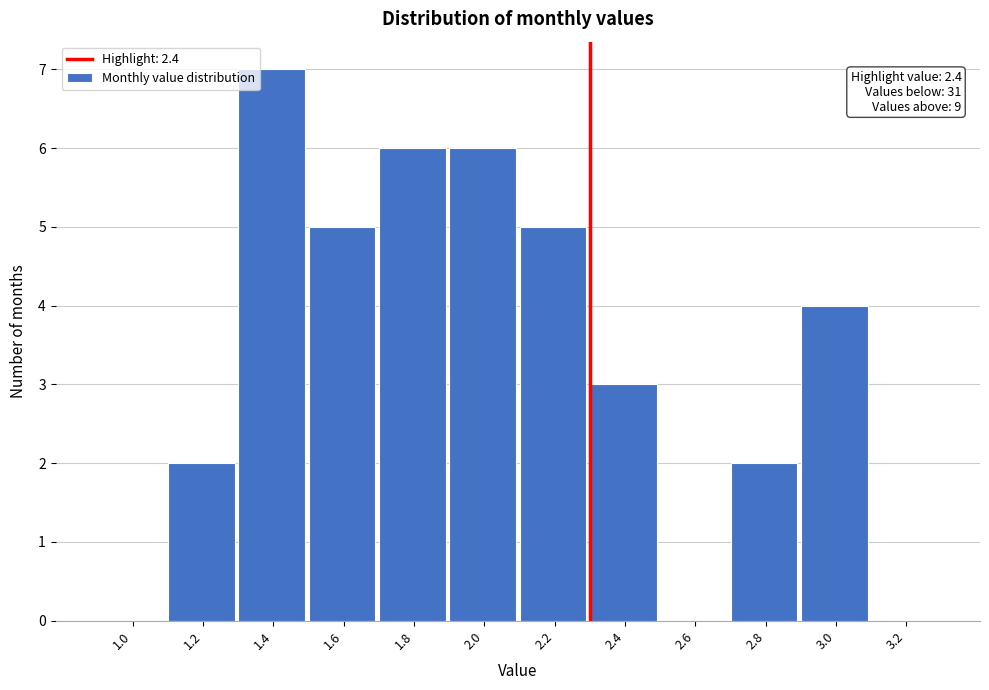

Reading left to right, list all the values displayed in this chart.

1.0=0	1.2=2	1.4=7	1.6=5	1.8=6	2.0=6	2.2=5	2.4=3	2.6=0	2.8=2	3.0=4	3.2=0